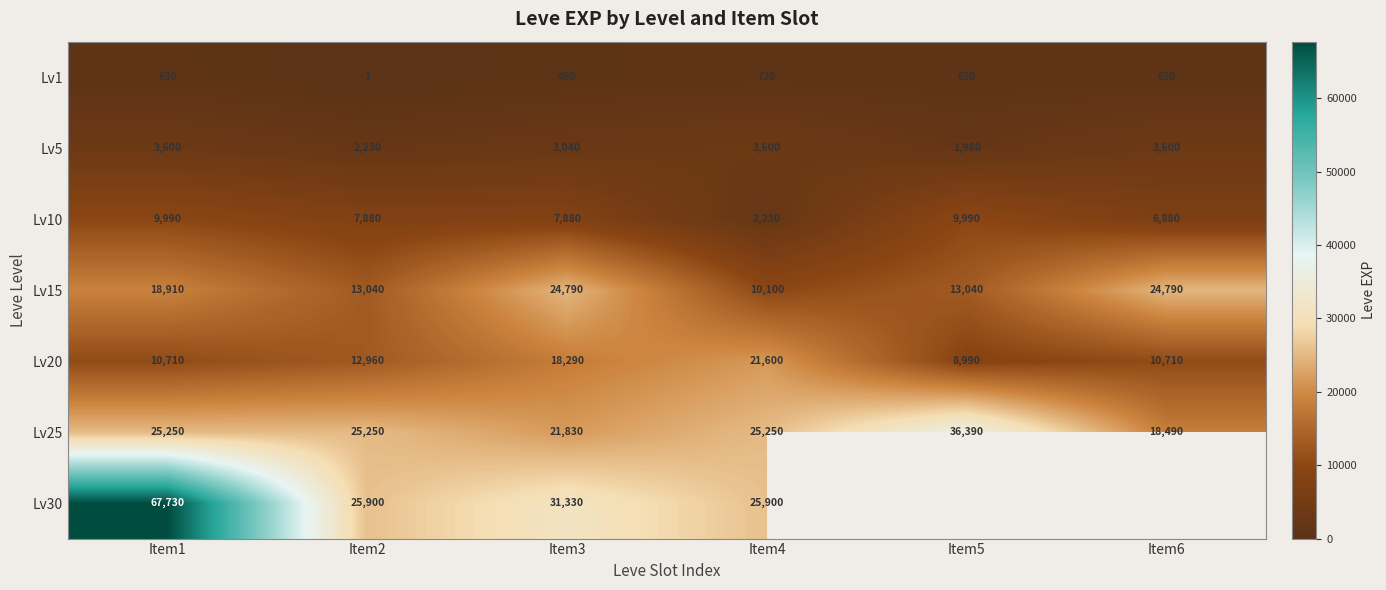

What is the difference between the second highest and minimum values in the Lv1 series?

629